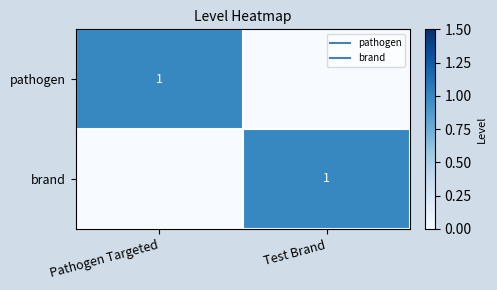

Which has a higher value, Pathogen Targeted or Test Brand?

Pathogen Targeted